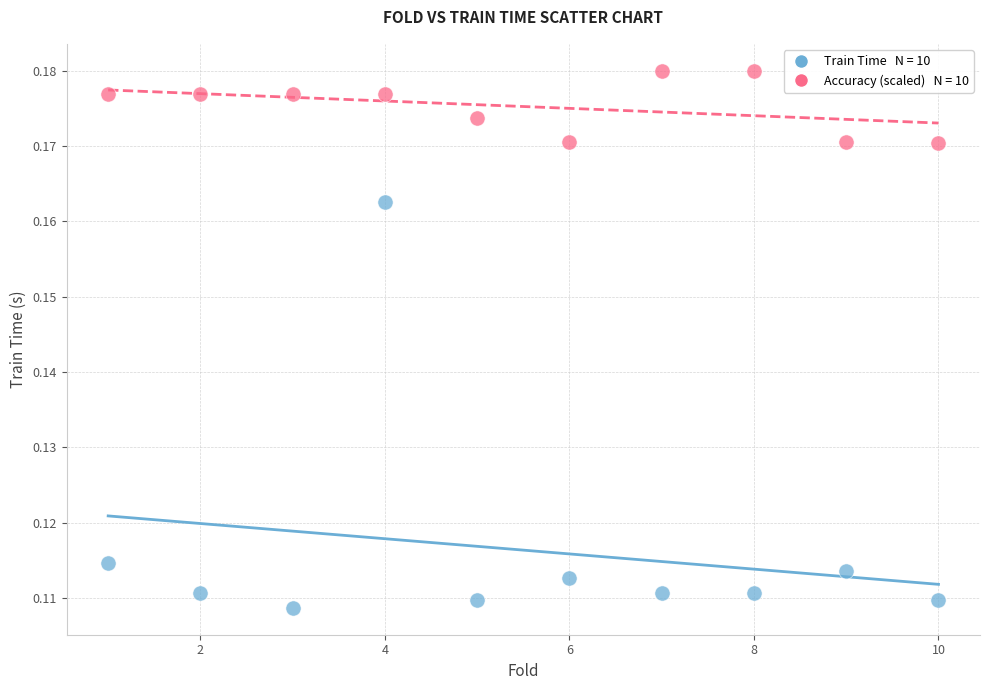

Across all data points, what is the range of X values (max minus min)?

9.0